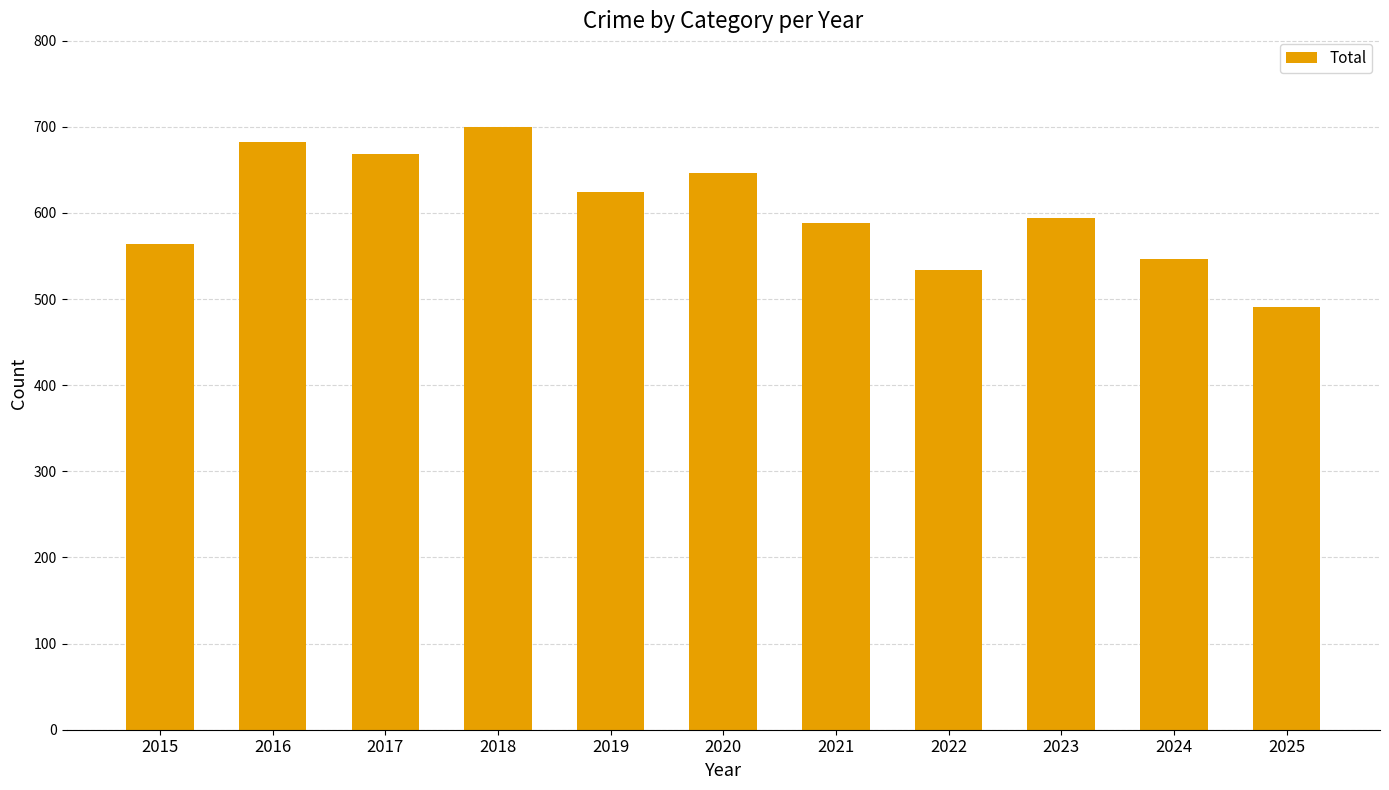

How many series are shown in this chart?

1